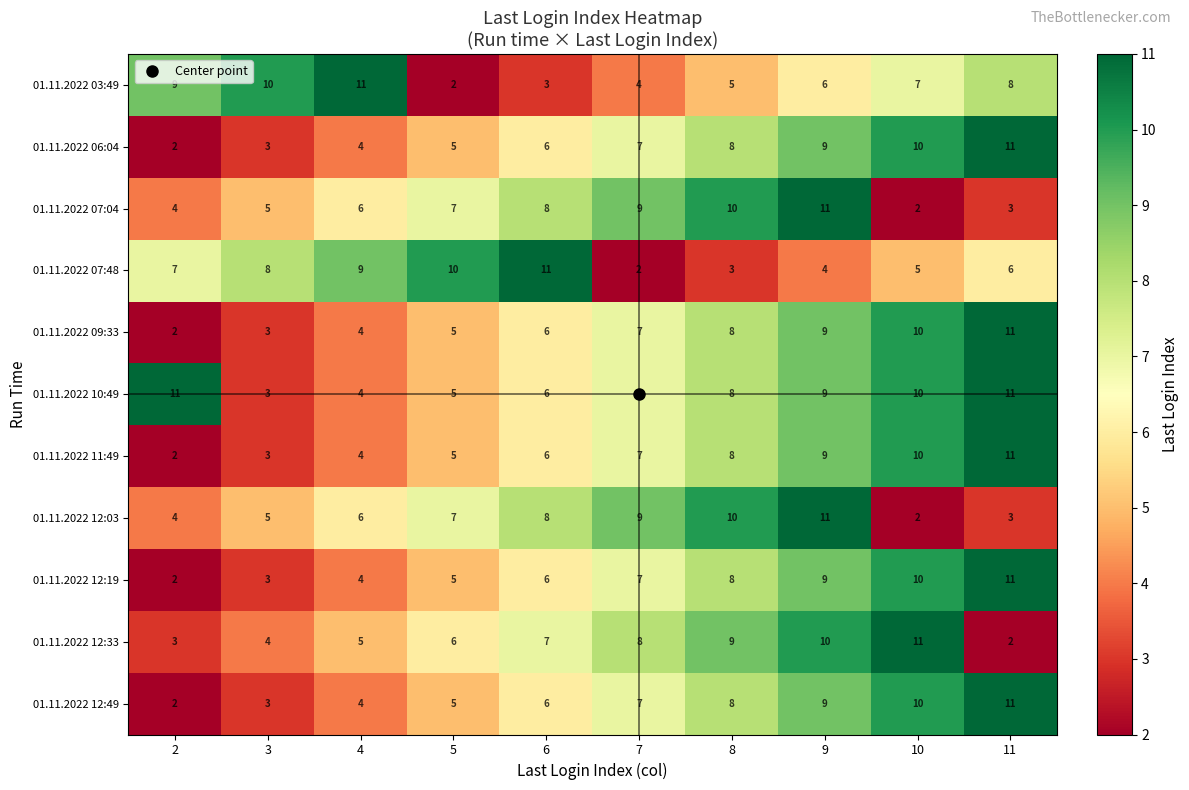

What is the difference between the maximum and minimum values in the 01.11.2022 12:33 series?

9